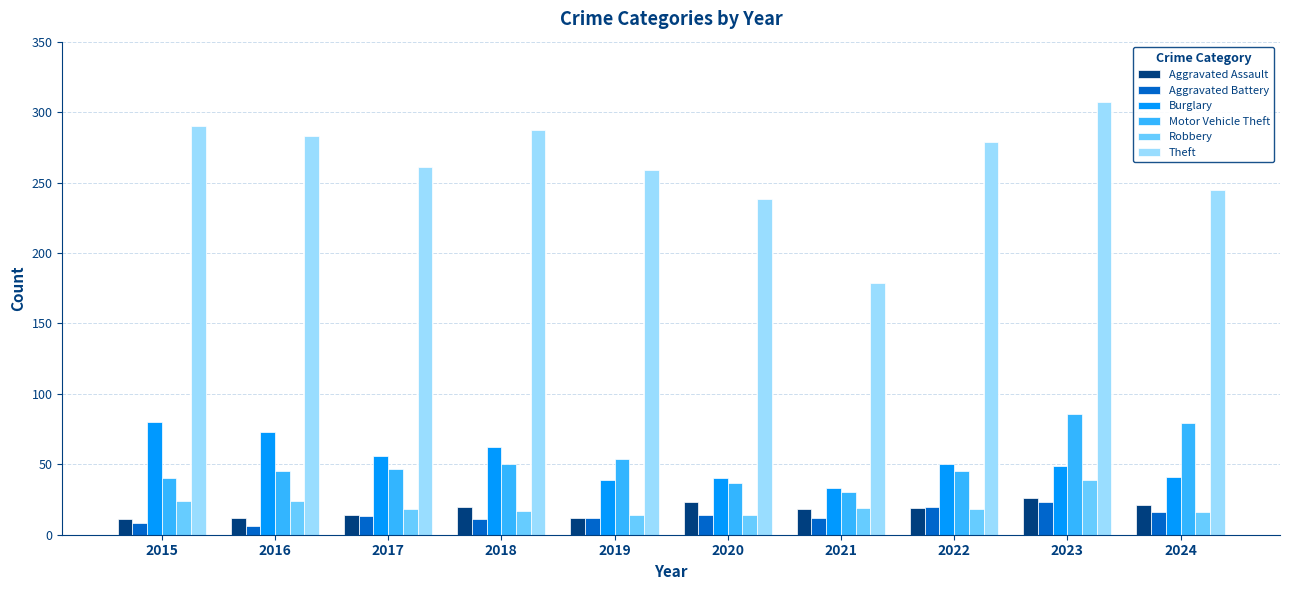

What is the spread (max minus min) of values at 2015?

282